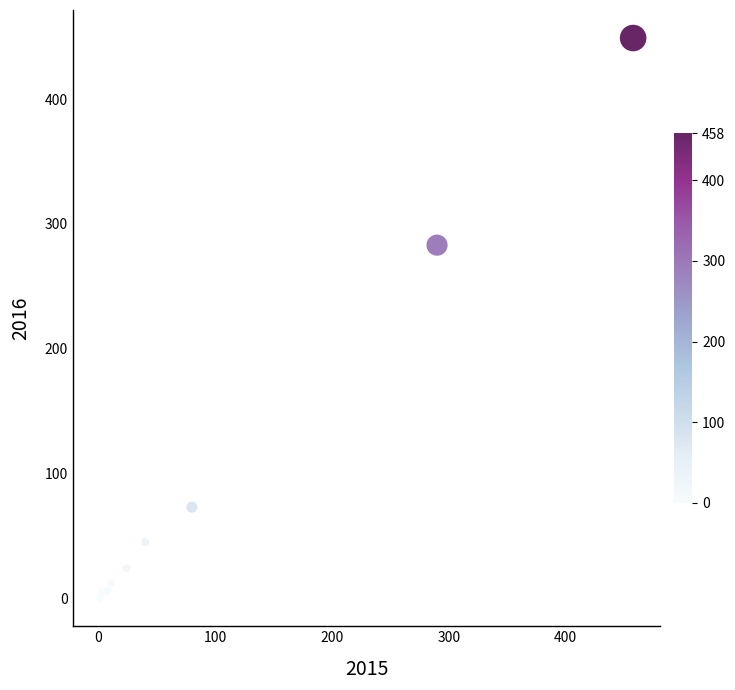

What Y value in the scatter plot is closest to 224?

283